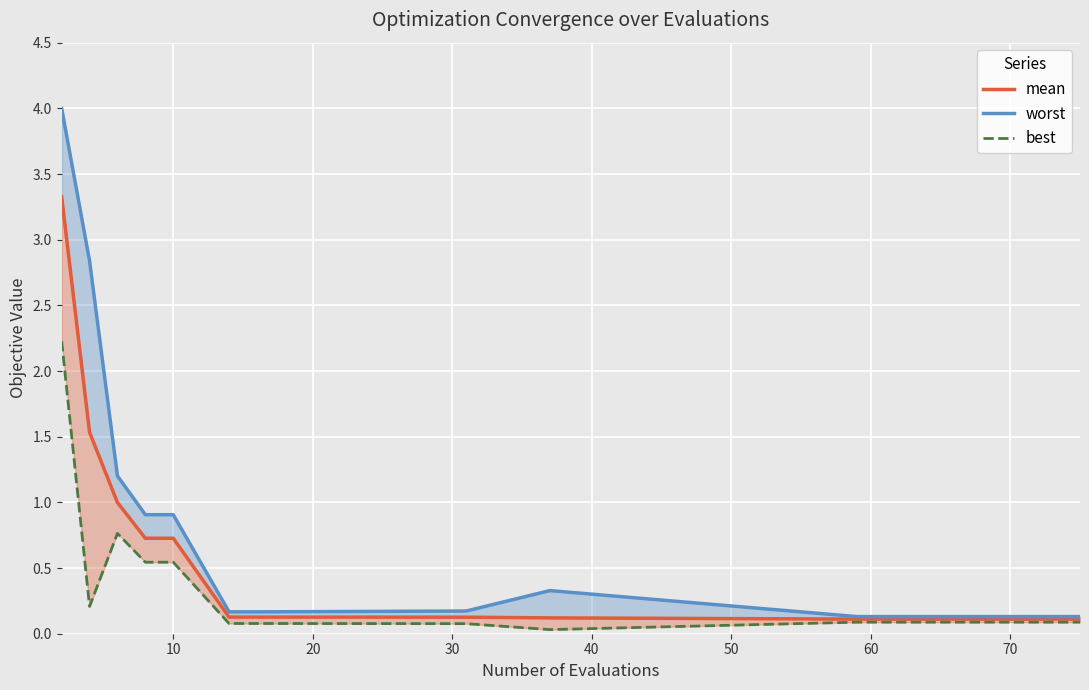

List the series in order of their peak value, highest first.

worst, mean, best